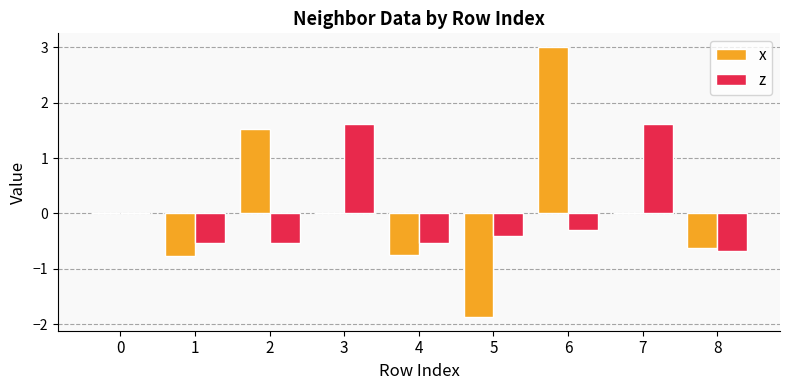

Is the value of x at 4 greater than the value of z at 8?

No